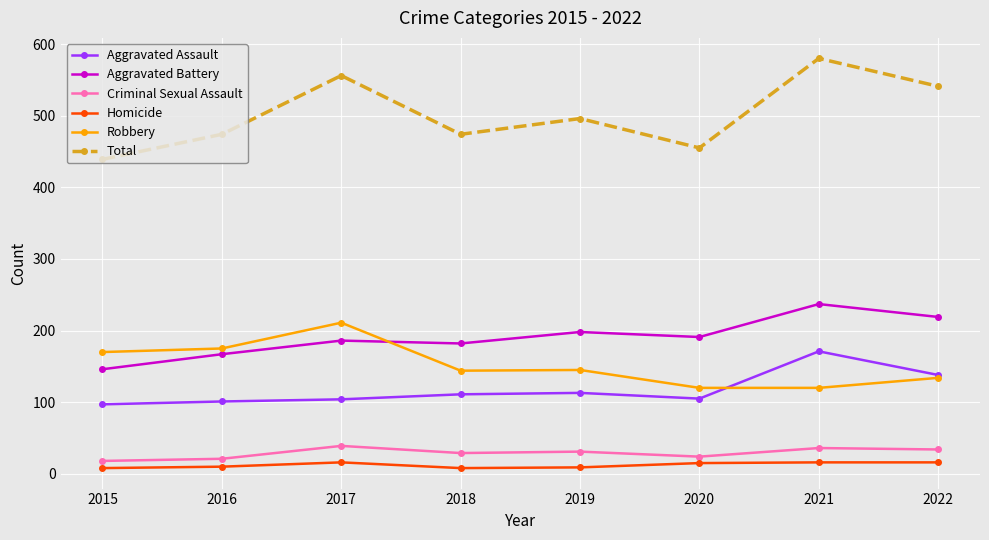

How many interior local valleys does the Total series have?

2